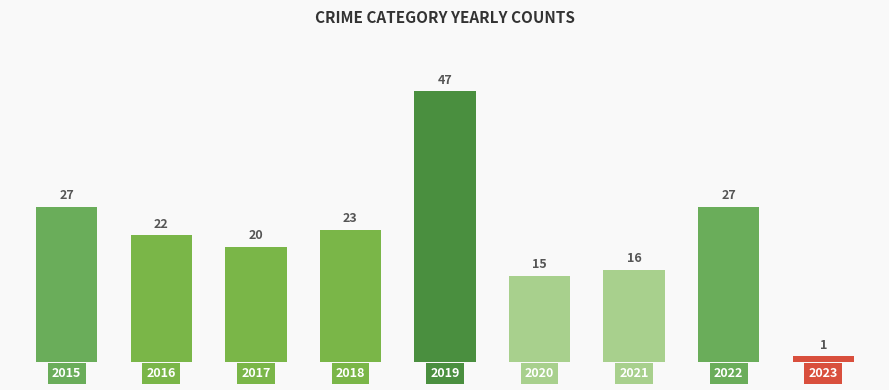

Where is the data nearest to the value 24?

2018